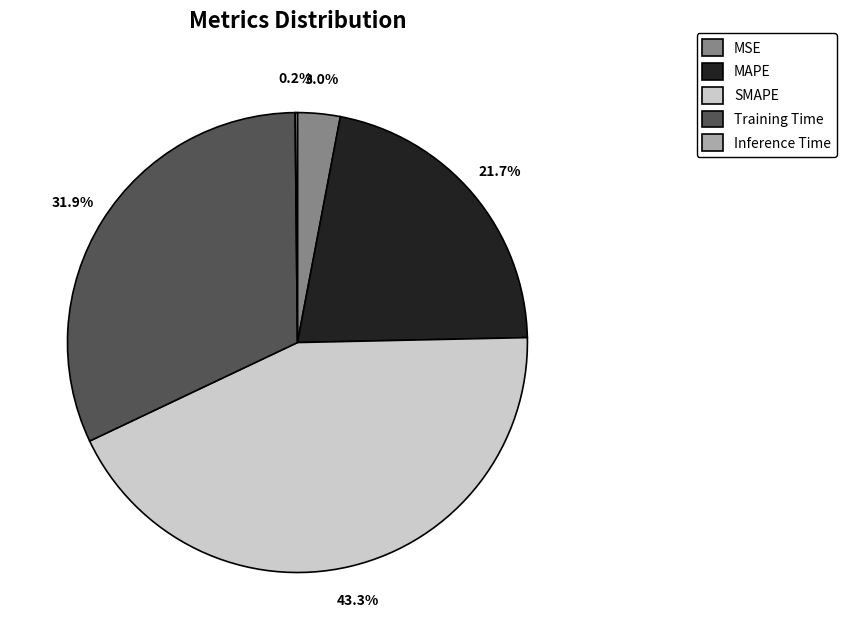

What is the largest slice in the pie chart?

SMAPE